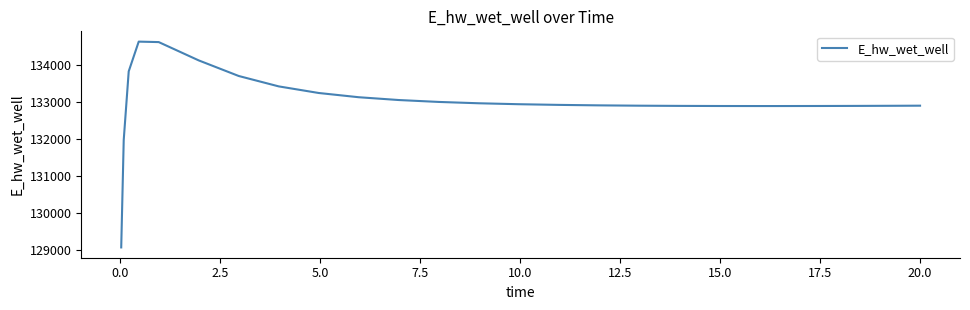

What is the difference between the maximum and minimum values?

5558.1